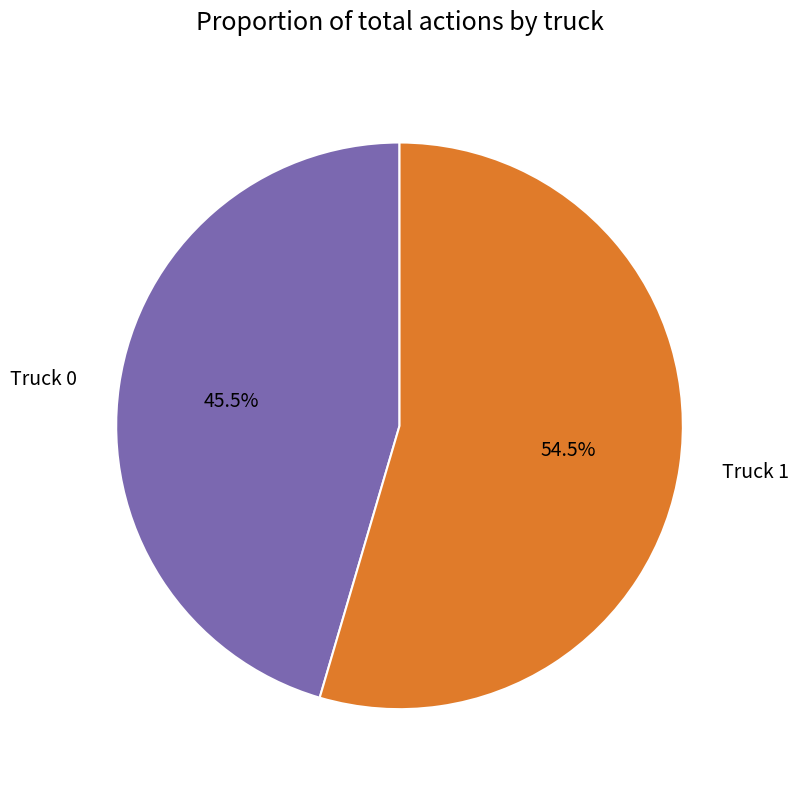

Rank the categories by value from highest to lowest.

Truck 1, Truck 0